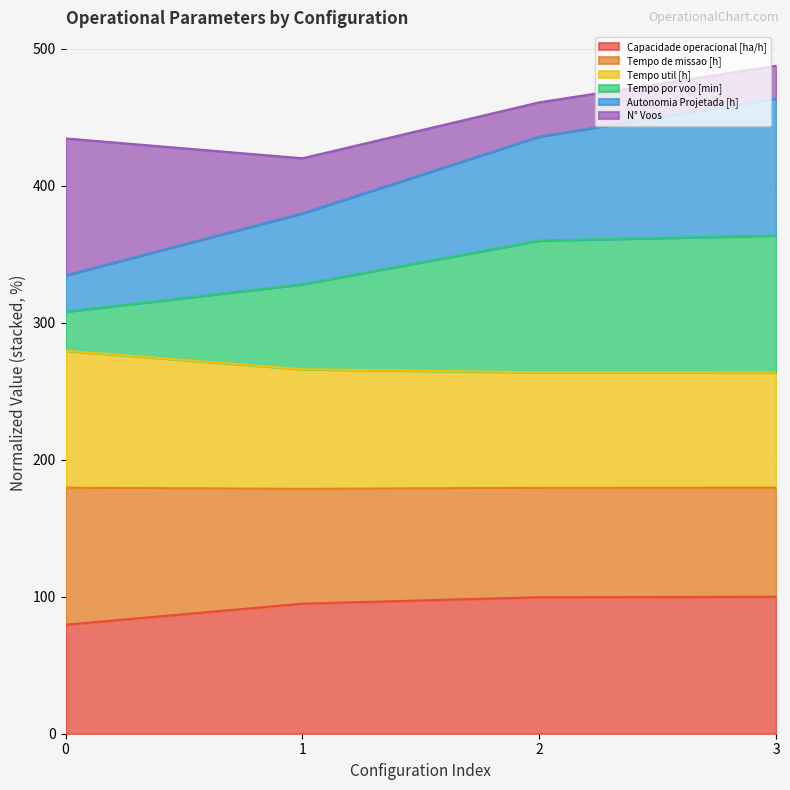

What is the lowest value of the Capacidade operacional [ha/h] series?

79.6